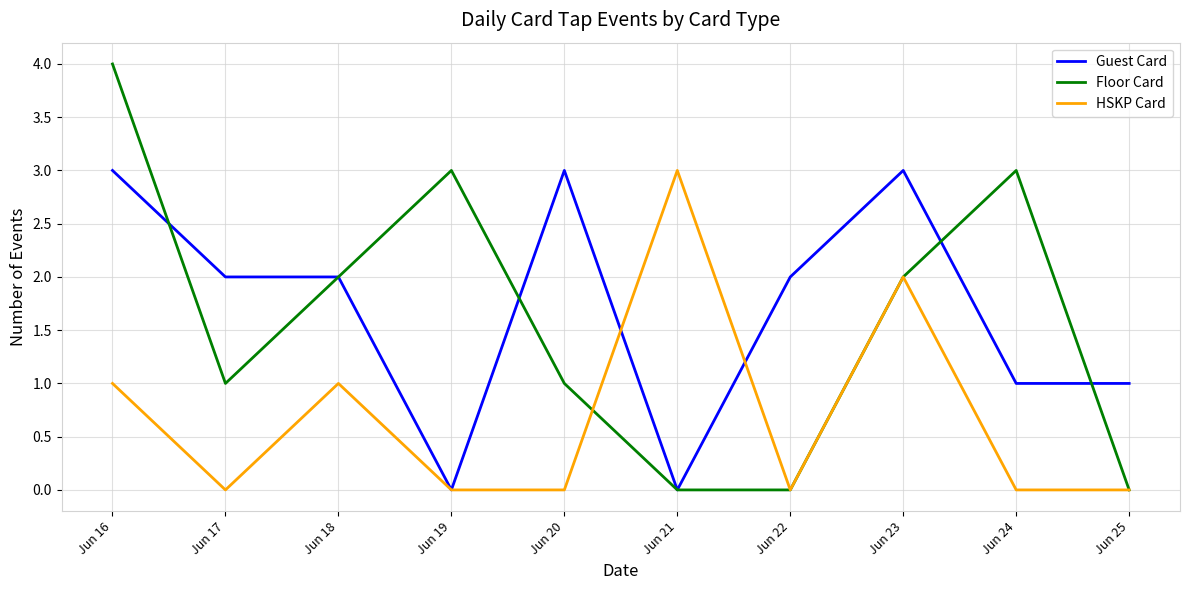

Does the chart have visible grid lines?

Yes